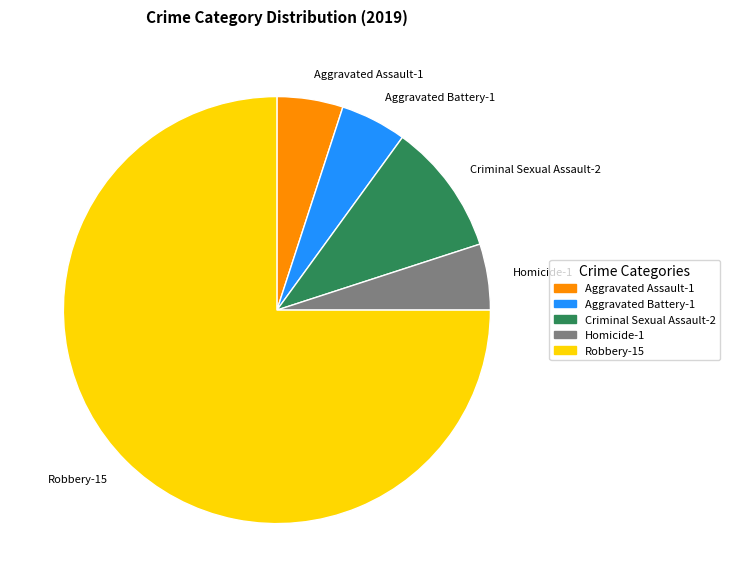

Is there any slice that represents more than half of the pie?

Yes